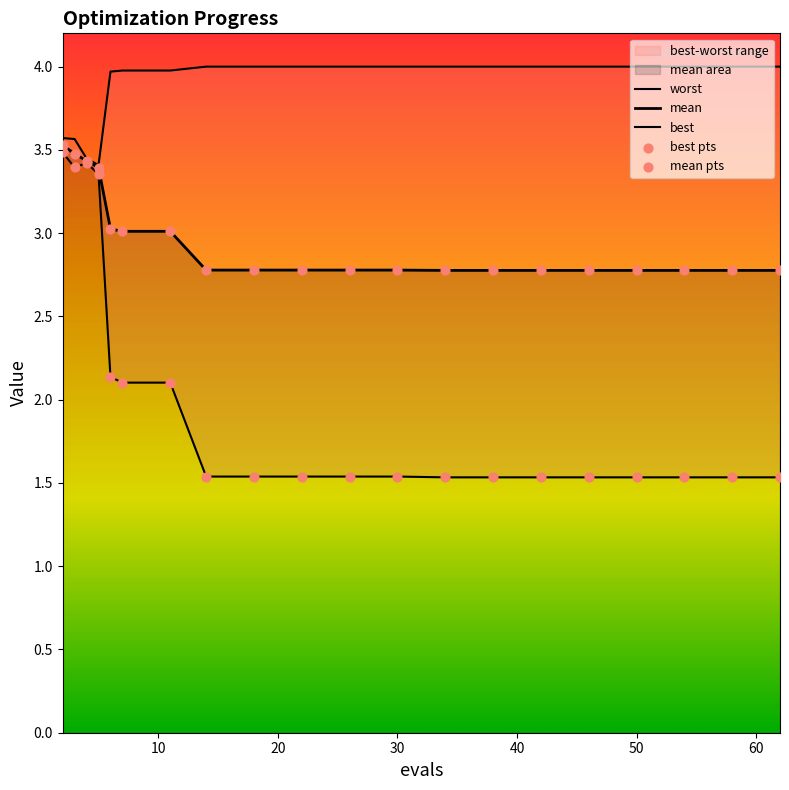

Which series reaches the maximum Y coordinate?

worst